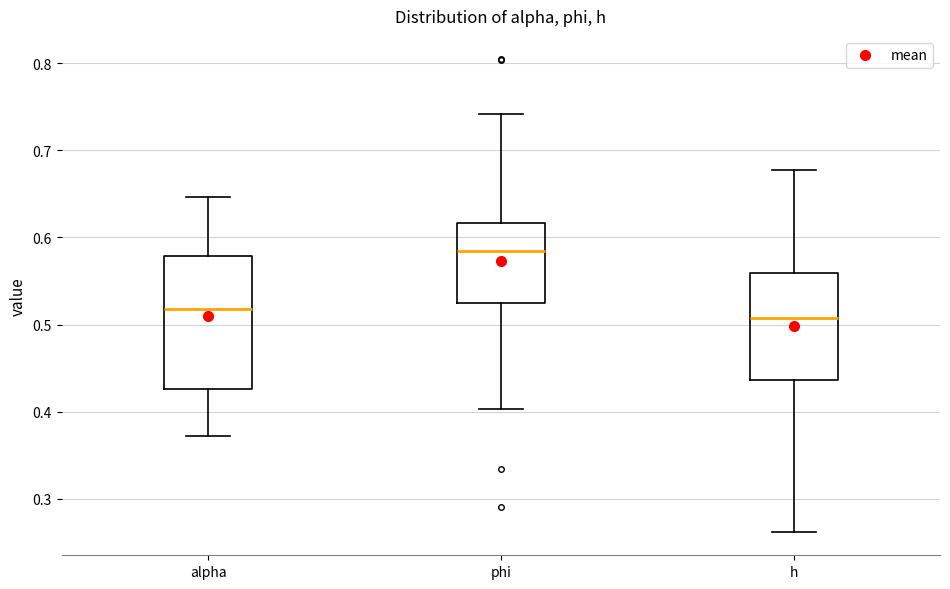

Reading left to right, transcribe this box plot: for each box, give where its median line is, the range the box spans, and where its two whiskers end, as read against the y-axis. The values are not printed on the chart, so give them approximately, as read against the axis.

alpha: median 0.52, box 0.43 to 0.58, whiskers 0.37 to 0.65
phi: median 0.58, box 0.52 to 0.62, whiskers 0.40 to 0.74
h: median 0.51, box 0.44 to 0.56, whiskers 0.26 to 0.68